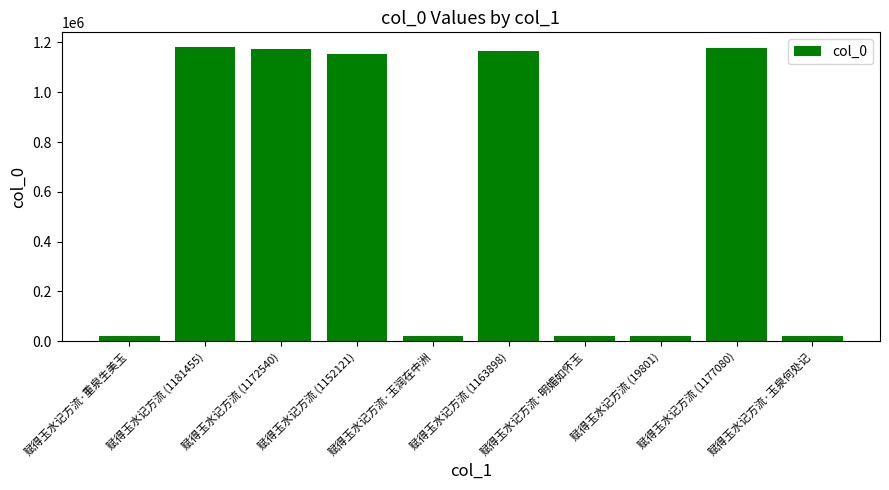

What is the maximum value shown in the chart?

1181455